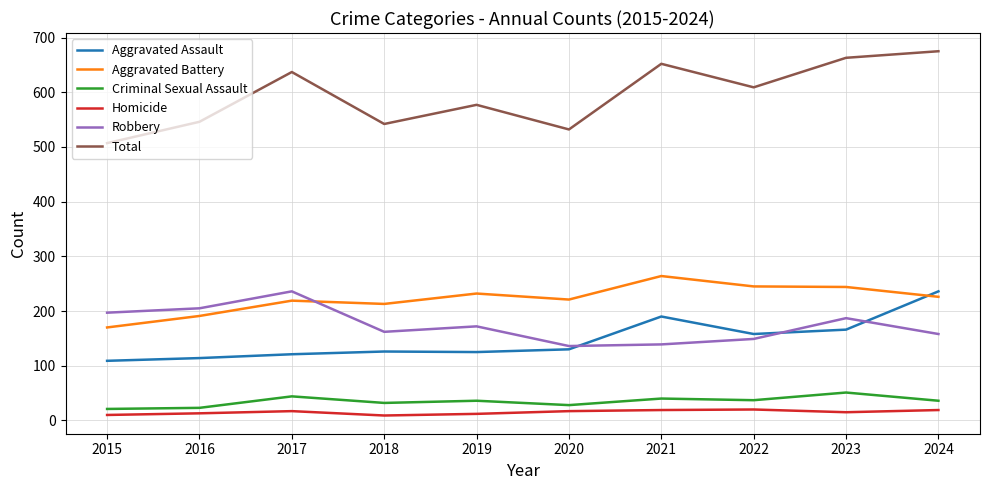

What is the lowest value of the Aggravated Assault series?

109